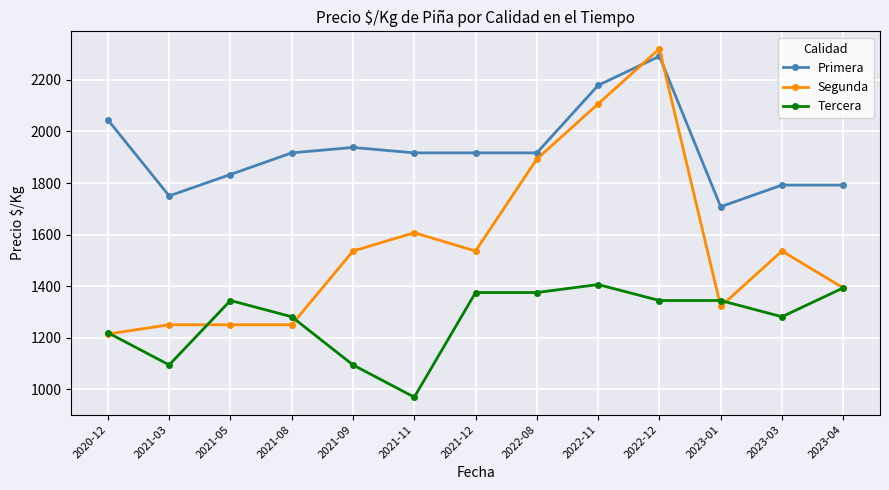

Which series has the largest range (max minus min)?

Segunda